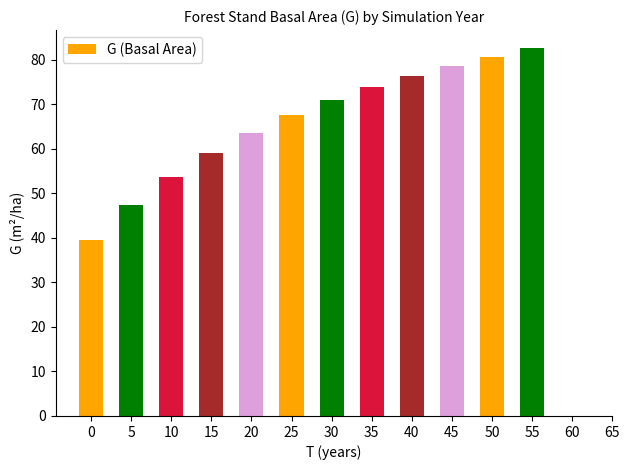

Approximately how many times larger is the value at 45 compared to 10?

1.5